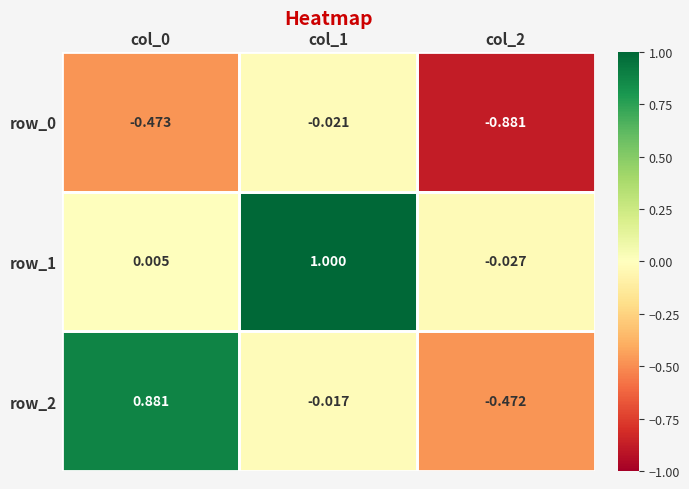

Is the value of row_2 at col_0 greater than the value of row_0 at col_2?

Yes